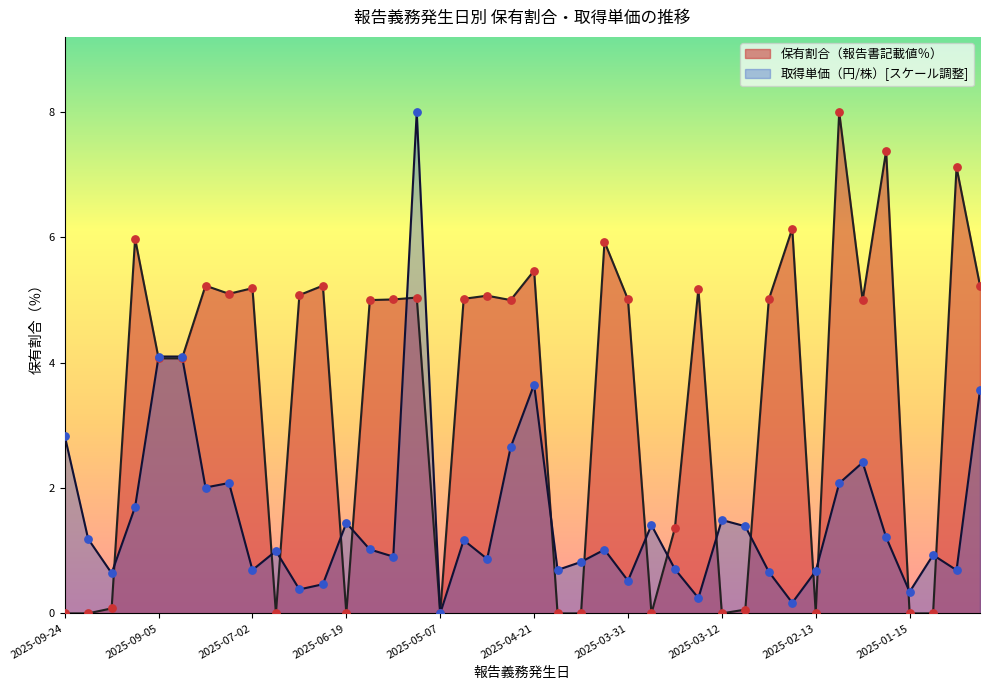

Which series has the largest total across all categories?

保有割合（報告書記載値％）